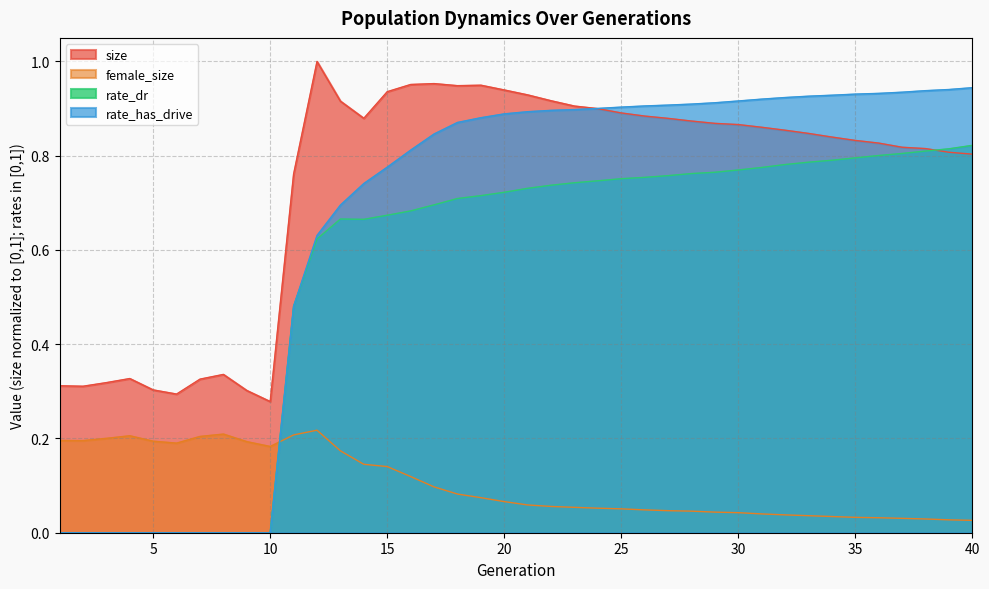

True or false: rate_dr has a value of 0.2 at 21.

False